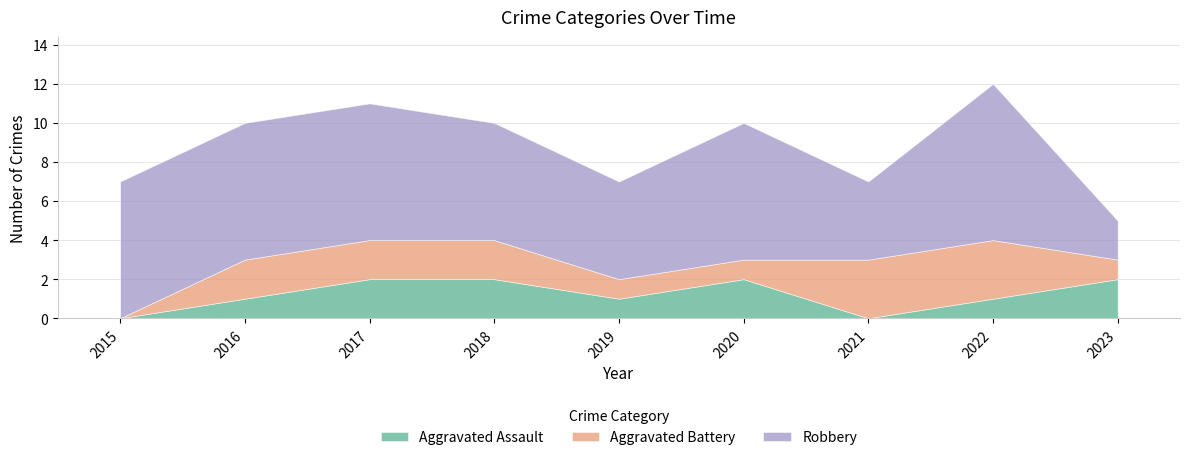

What is the value of the Aggravated Assault point at the 6th from the left?

2